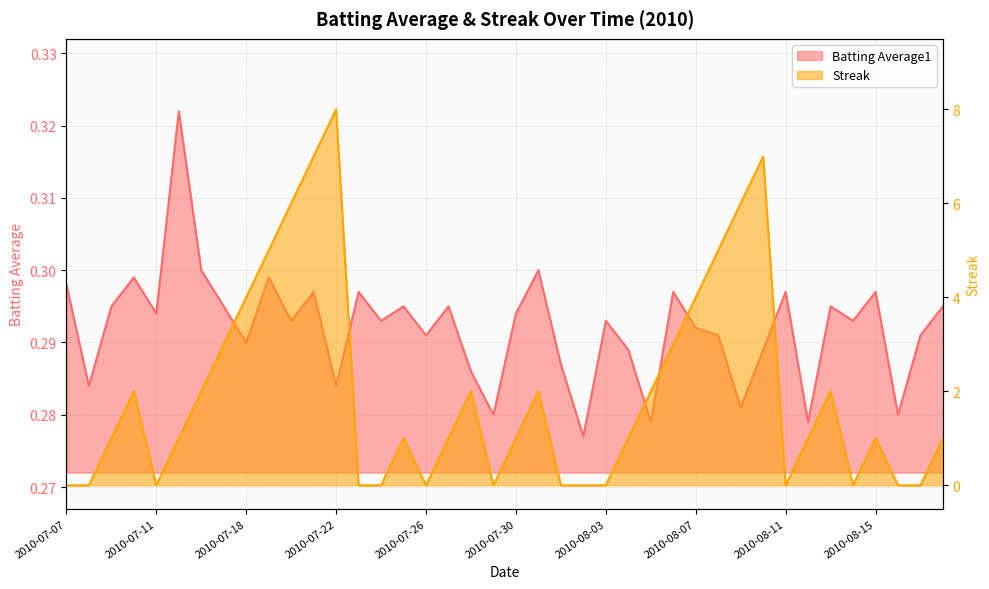

The value of Batting Average1 at 12 is 0.3. True or false?

True